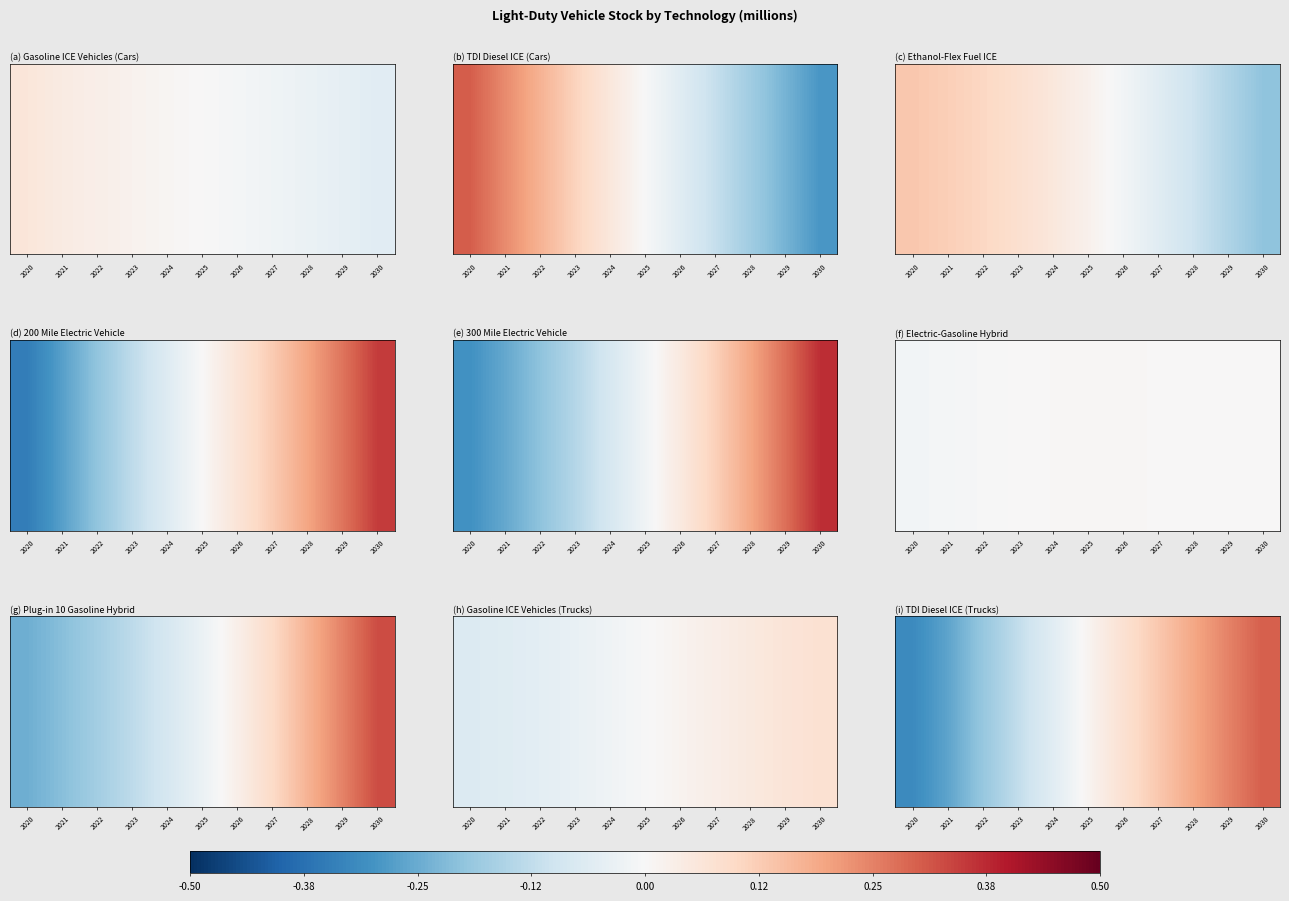

True or false: the data shows 0.2 at 2029.

True